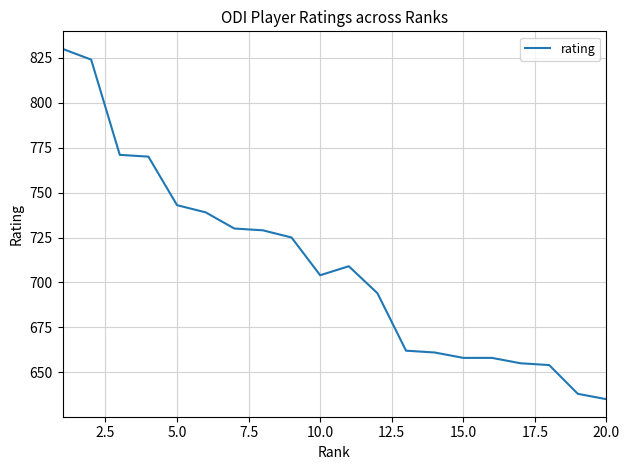

Reading left to right, list all the values displayed in this chart.

830	824	771	770	743	739	730	729	725	704	709	694	662	661	658	658	655	654	638	635